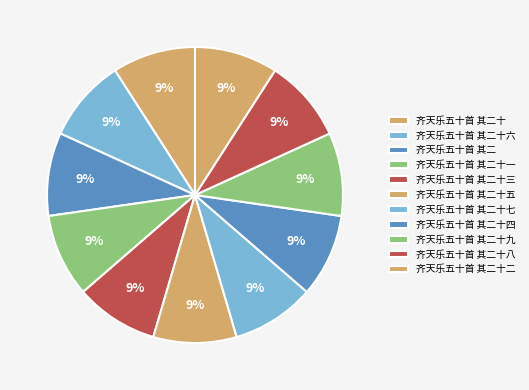

Is it true that 齐天乐五十首 其二十一 is 9% of the pie?

True